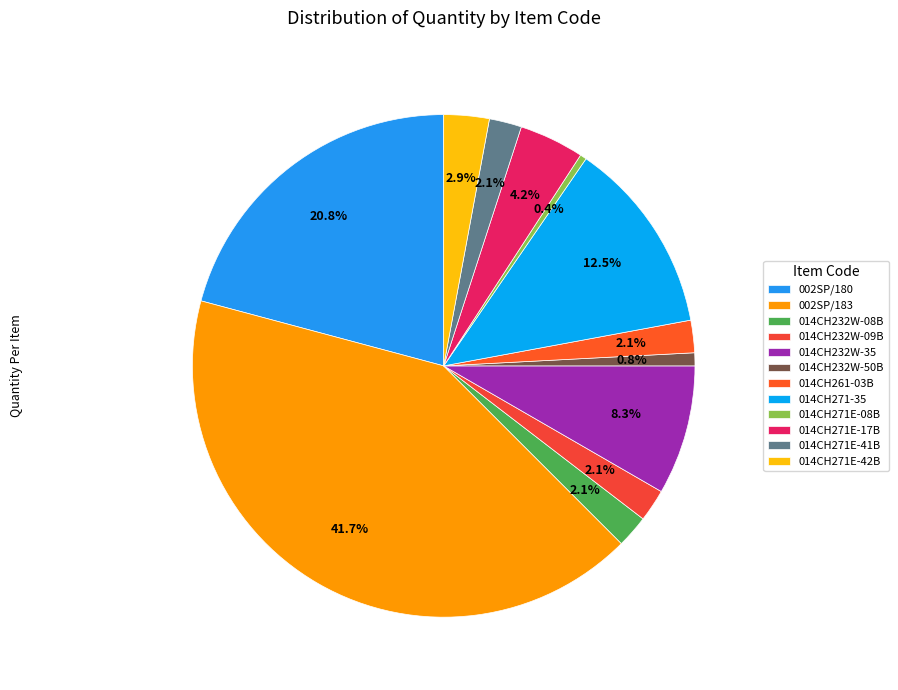

What percentage is the 014CH271E-42B slice, to the nearest percent?

3%